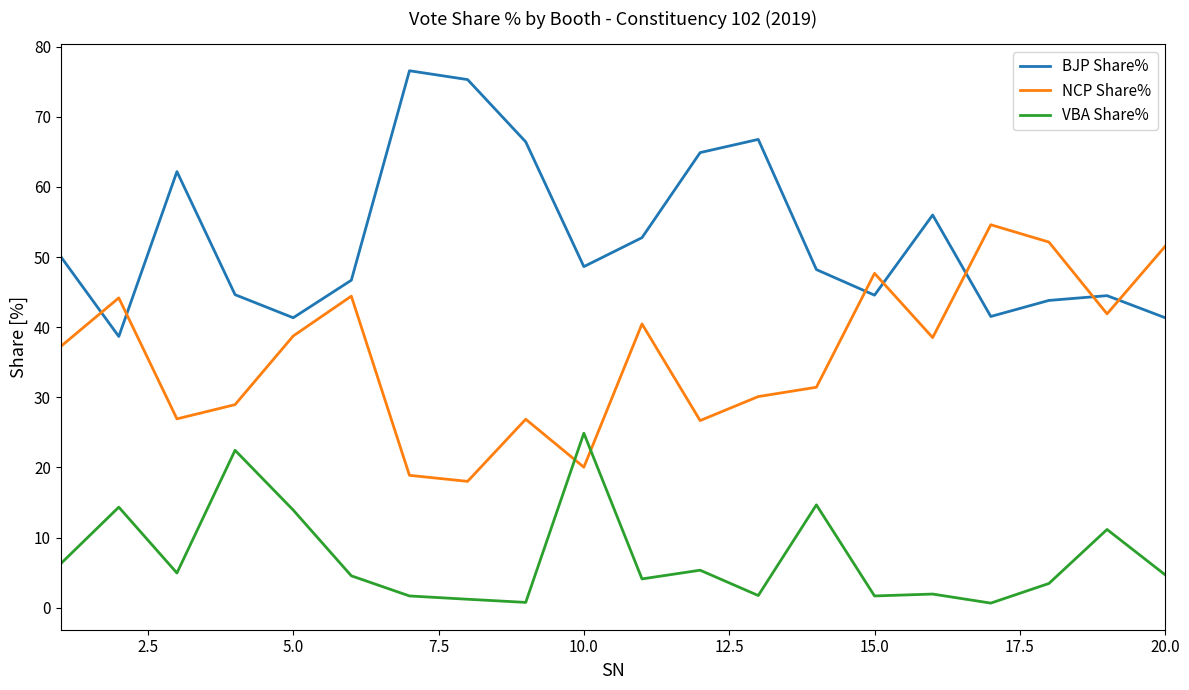

Rank the series by their average value, from highest to lowest.

BJP Share%, NCP Share%, VBA Share%